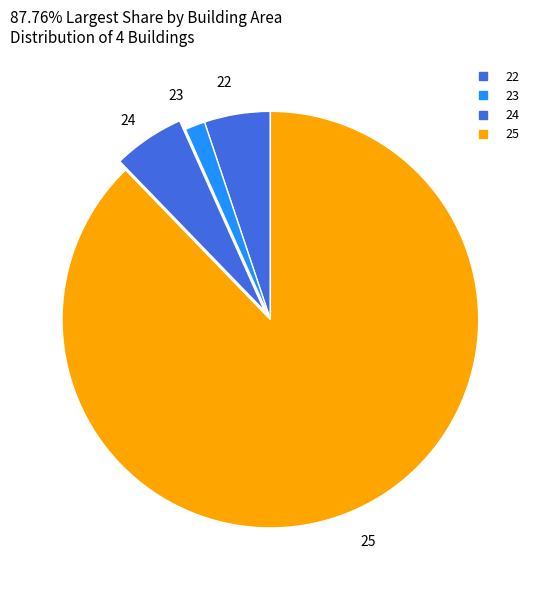

To the nearest percent, what is the combined percentage of 22 and 23?

7%